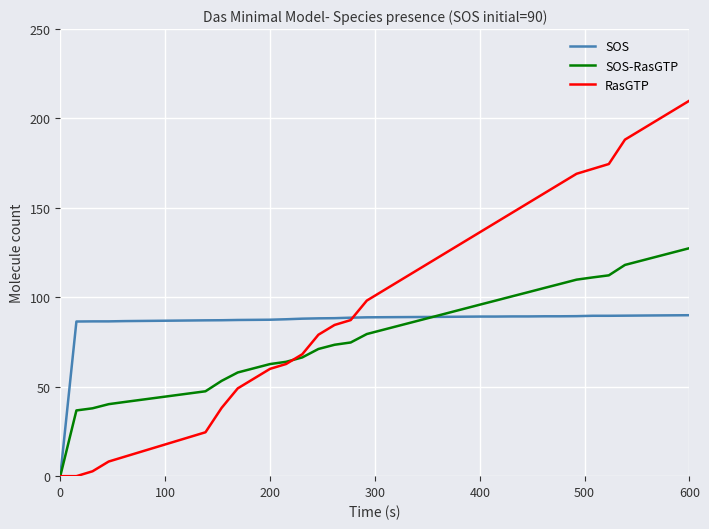

What is the value of the RasGTP point at the 18th from the left?

84.5